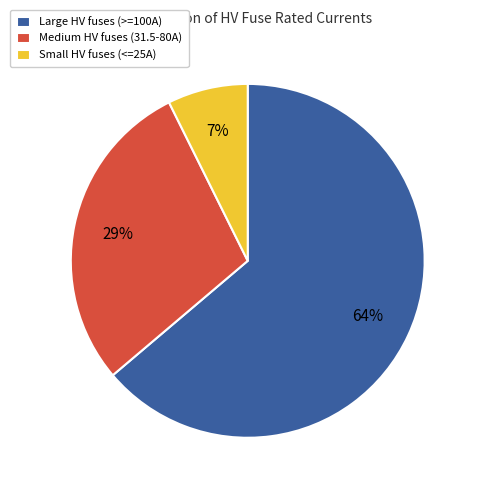

To the nearest percent, what is the average slice percentage?

33%